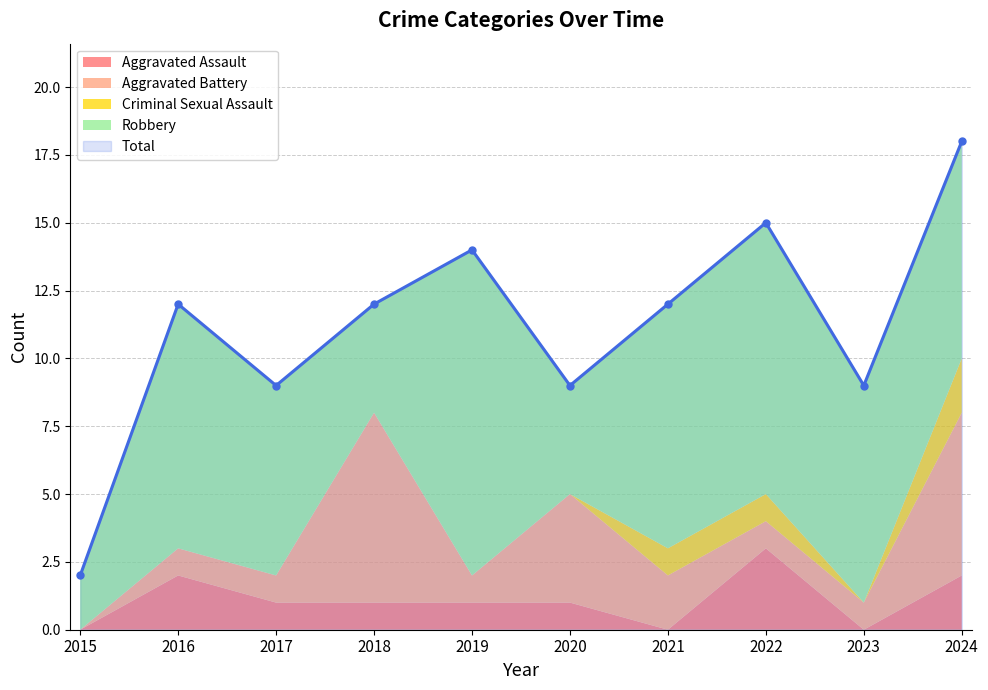

At how many categories does at least one series exceed 5?

9